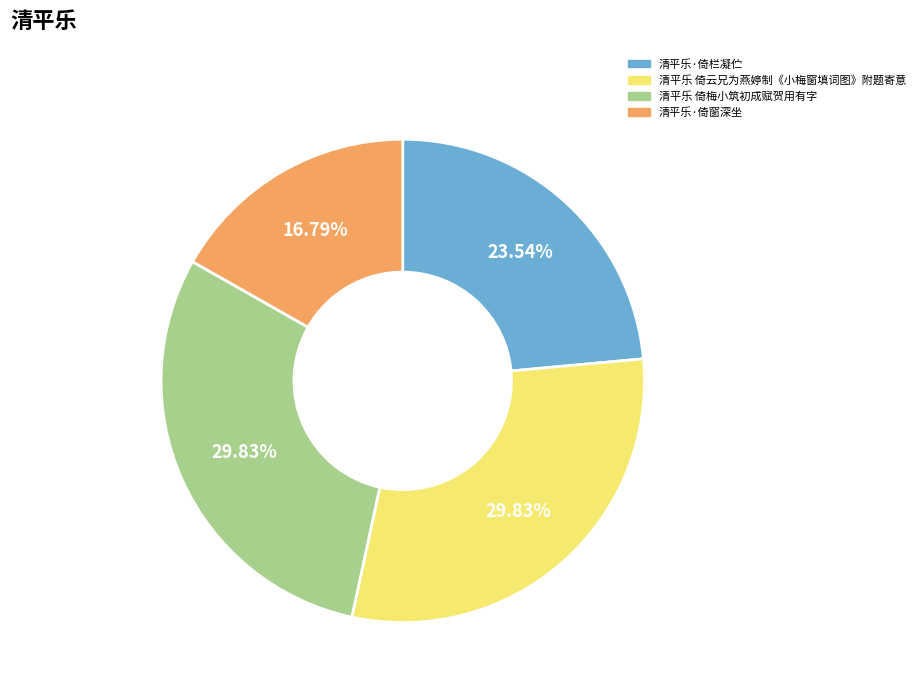

Which has a higher value, 清平乐 倚云兄为燕婷制《小梅窗填词图》附题寄意 or 清平乐·倚栏凝伫?

清平乐 倚云兄为燕婷制《小梅窗填词图》附题寄意